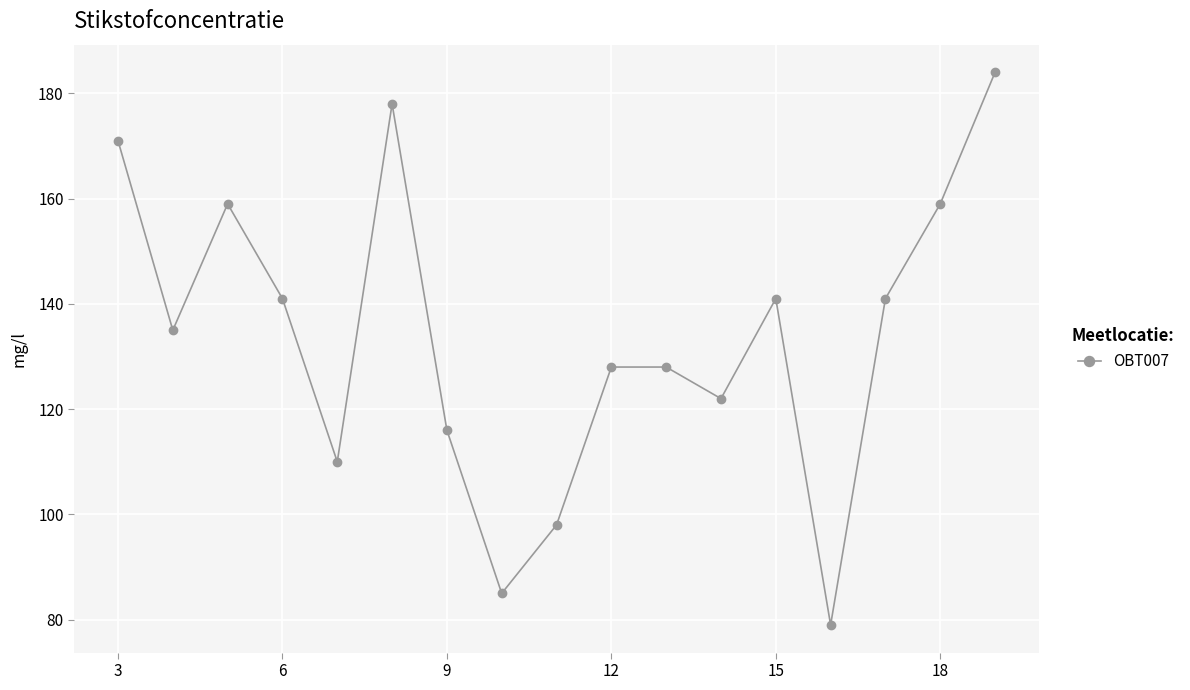

What is the difference between the maximum and minimum values?

105